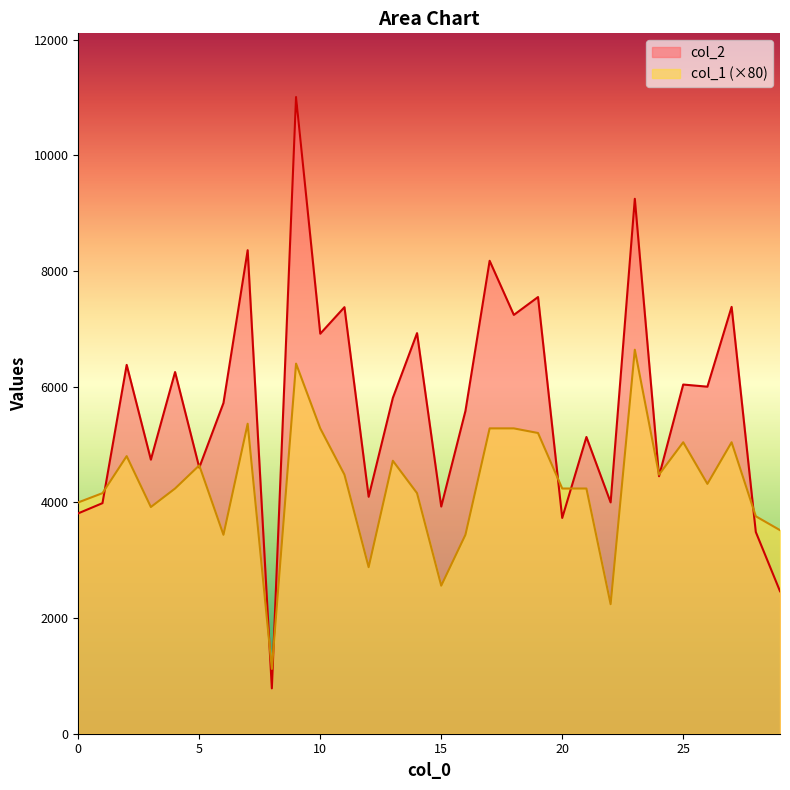

At which label is col_1 closest to 3880?

3